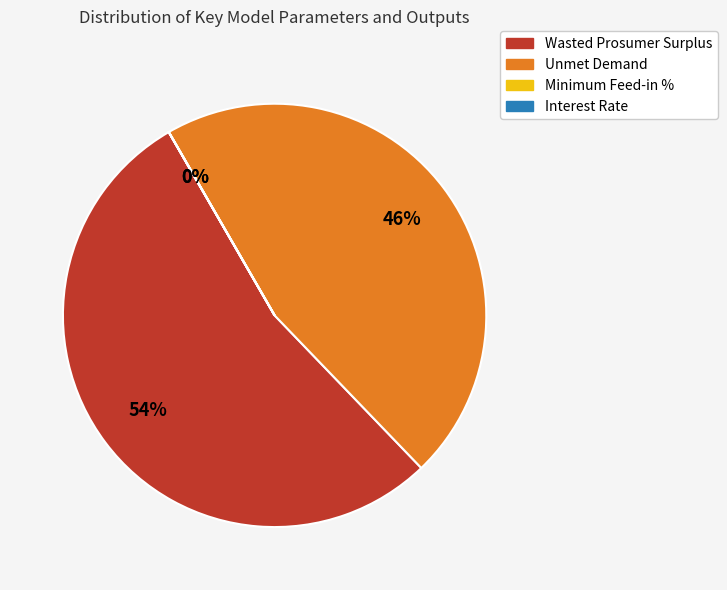

To the nearest percent, what is the average slice percentage?

25%